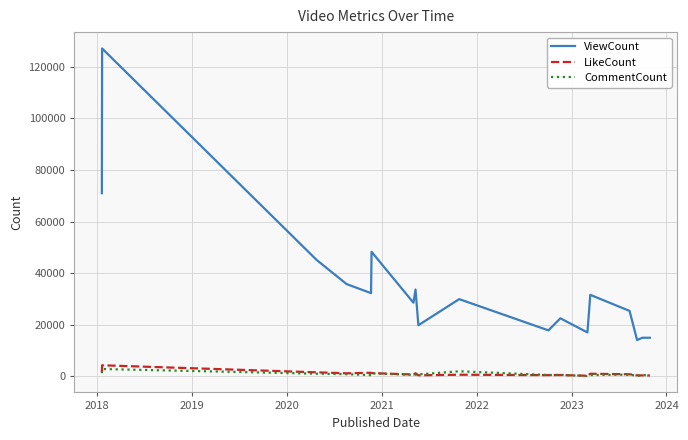

True or false: ViewCount and LikeCount intersect in this chart.

False